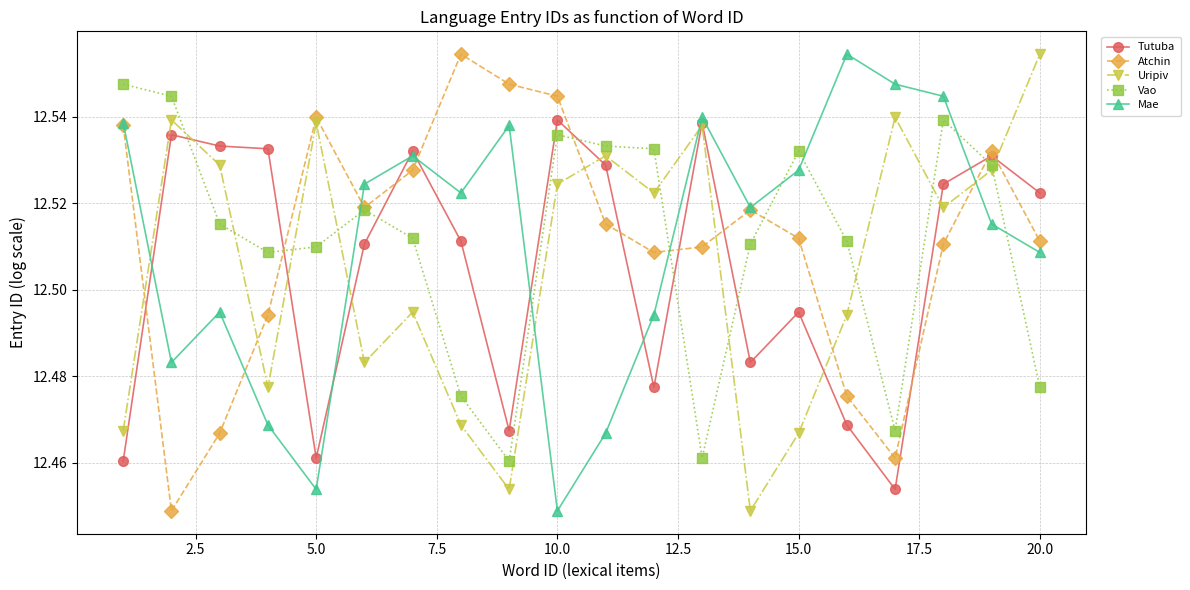

How many Tutuba values are between 12 and 13?

20